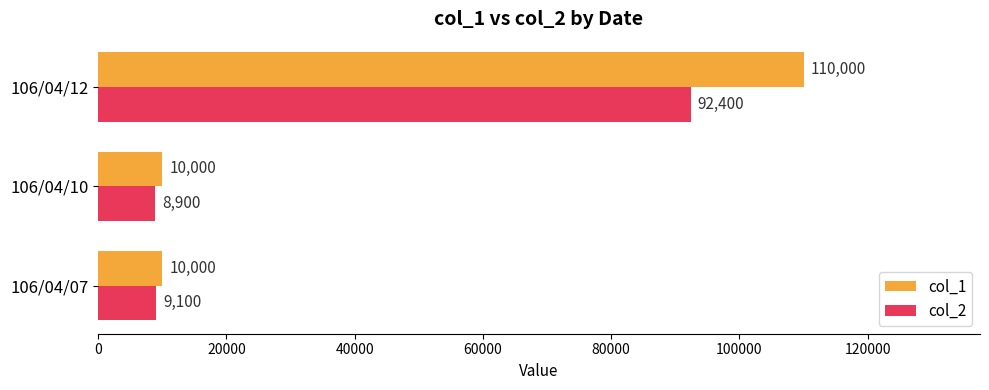

List the series in order of their overall mean, highest first.

col_1, col_2